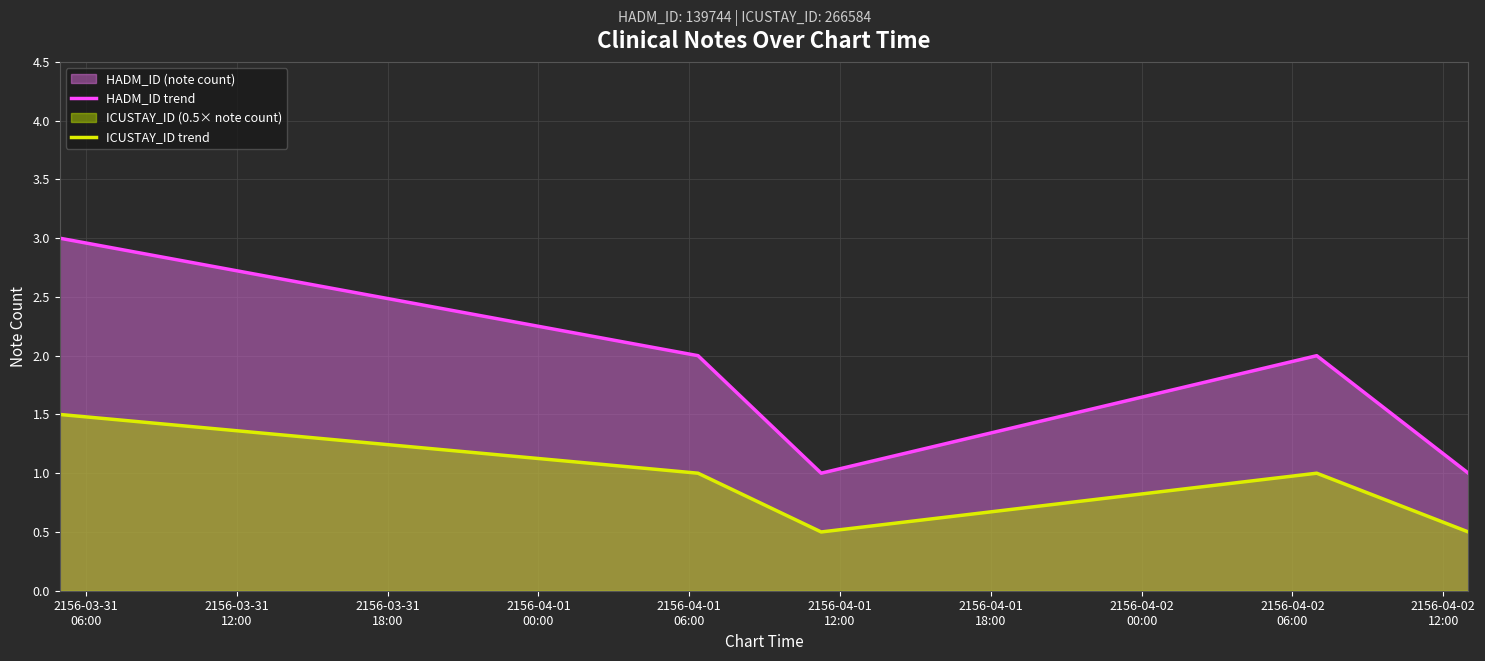

True or false: HADM_ID trend and ICUSTAY_ID trend intersect in this chart.

False